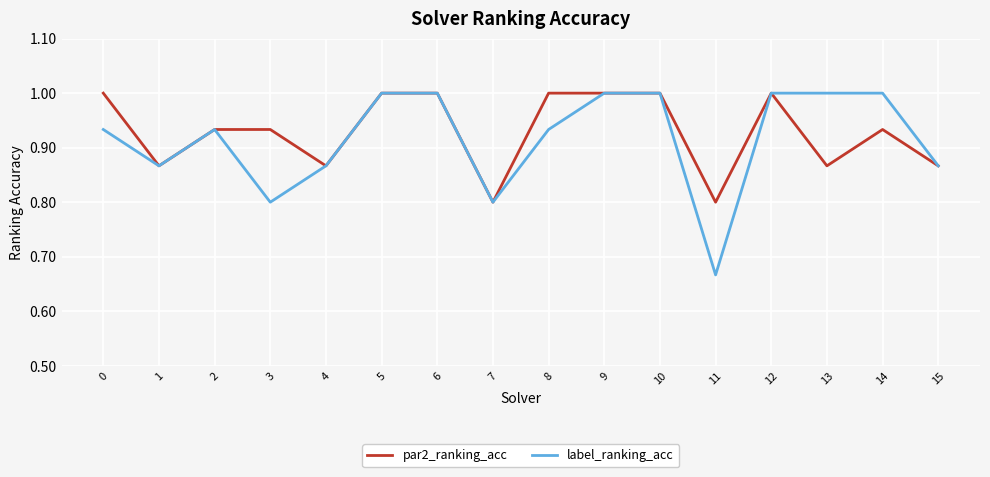

Is the value of par2_ranking_acc at 8 greater than the value of label_ranking_acc at 8?

Yes